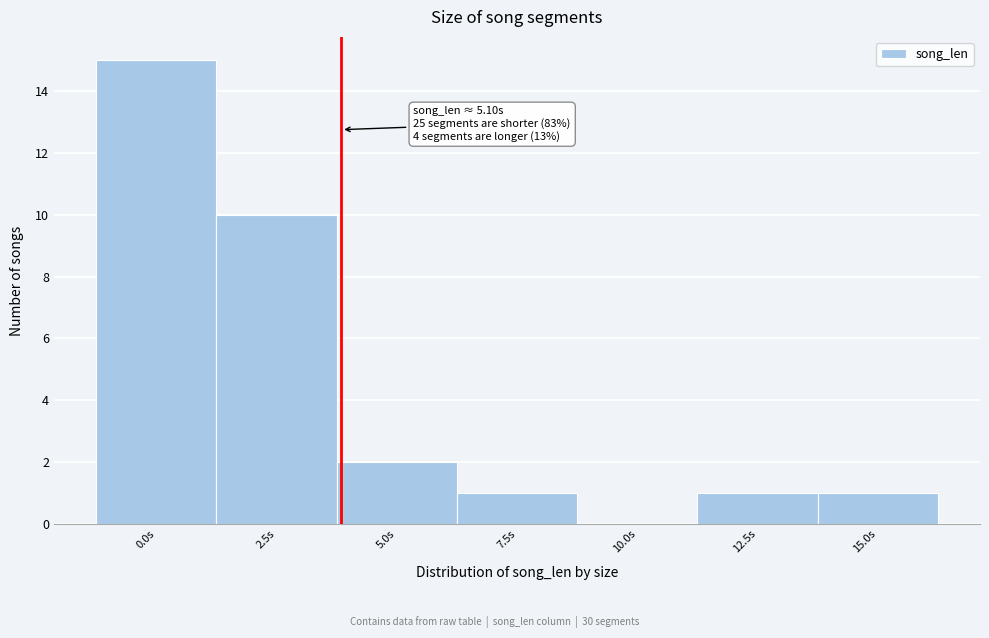

Reading left to right, list all the values displayed in this chart.

0.0s=15	2.5s=10	5.0s=2	7.5s=1	10.0s=0	12.5s=1	15.0s=1